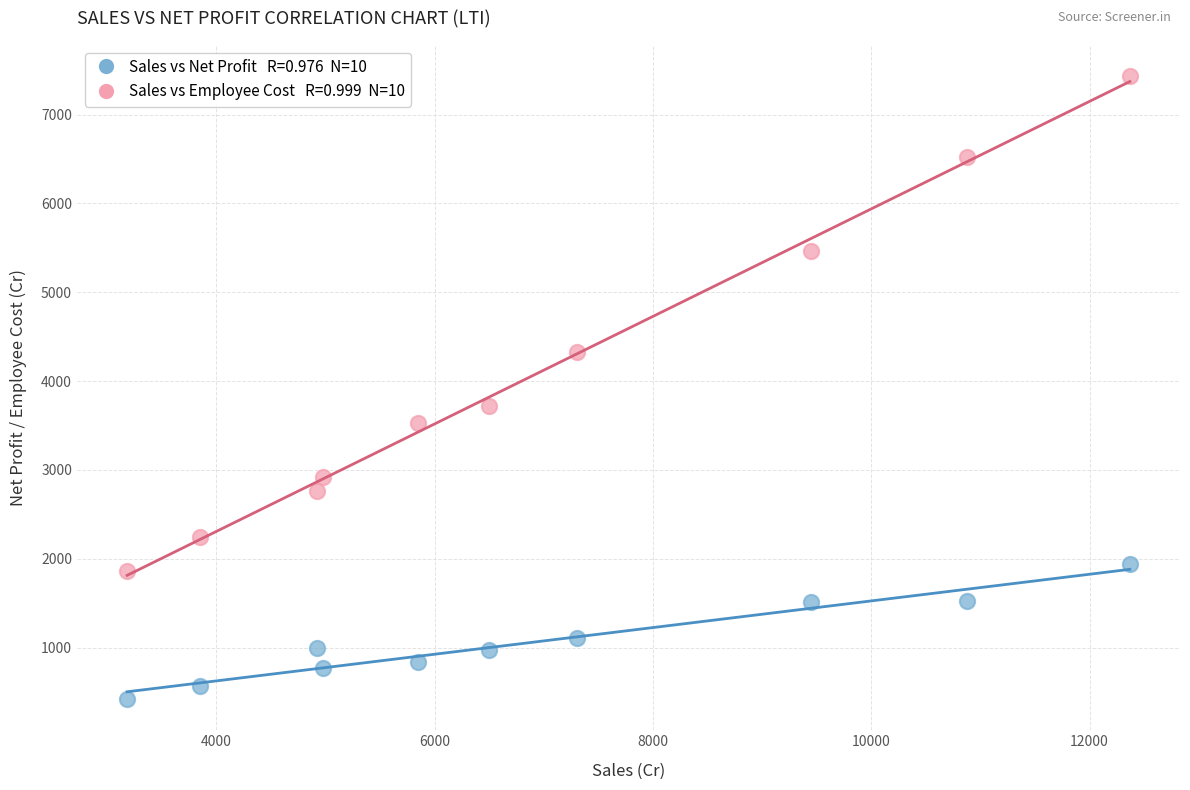

Across all series, what Y value is closest to 3925?

3715.3